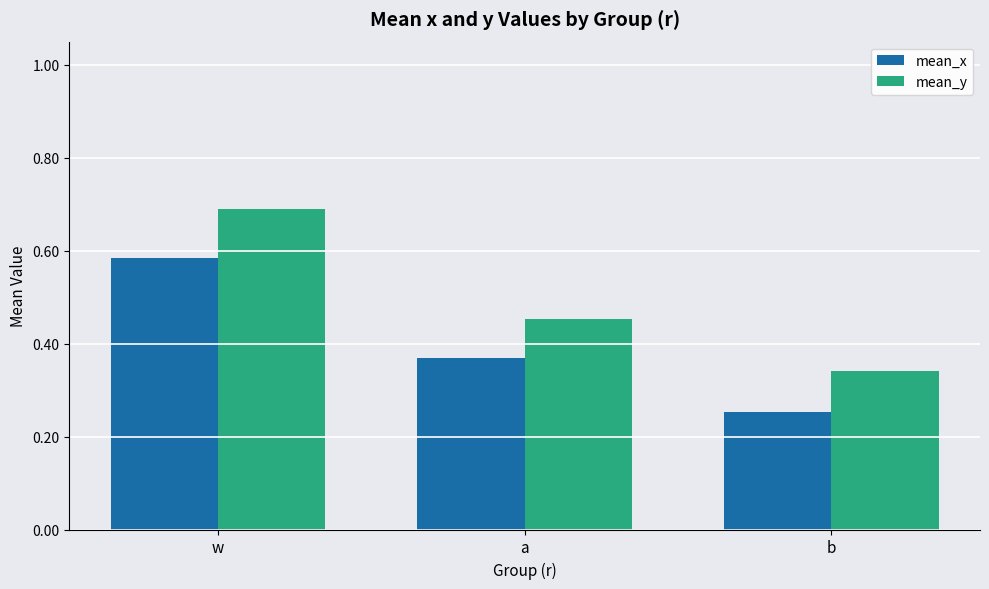

At which category does the chart reach its minimum across all series?

b